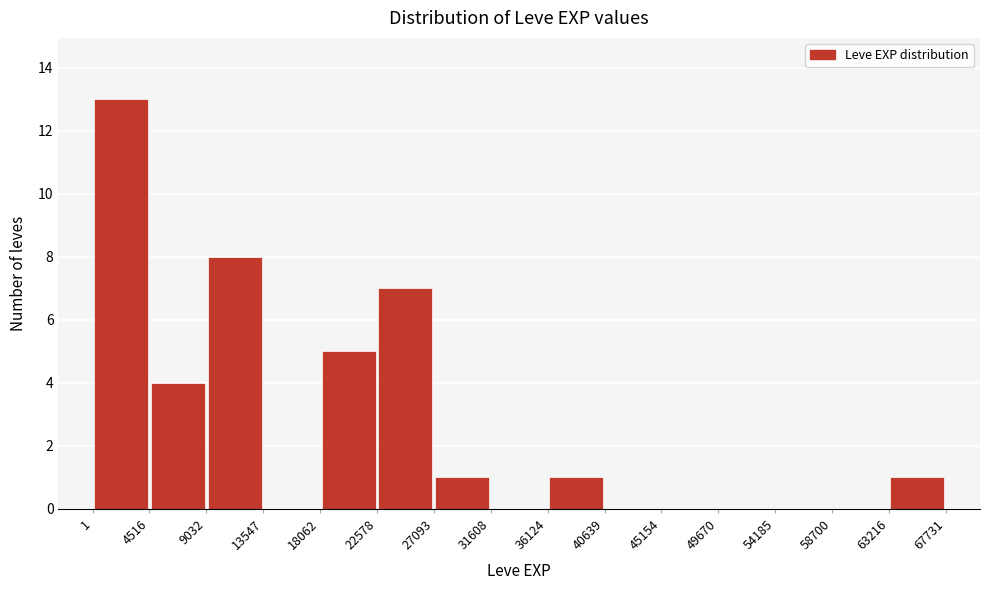

Reading left to right, transcribe this chart: for each bar, give the range it covers on the x-axis and its height. The values are not printed on the chart, so give them approximately, as read against the axis.

1 to 4516: 13
4516 to 9032: 4
9032 to 13547: 8
13547 to 18062: 0
18062 to 22578: 5
22578 to 27093: 7
27093 to 31608: 1
31608 to 36124: 0
36124 to 40639: 1
40639 to 45154: 0
45154 to 49670: 0
49670 to 54185: 0
54185 to 58700: 0
58700 to 63216: 0
63216 to 67731: 1